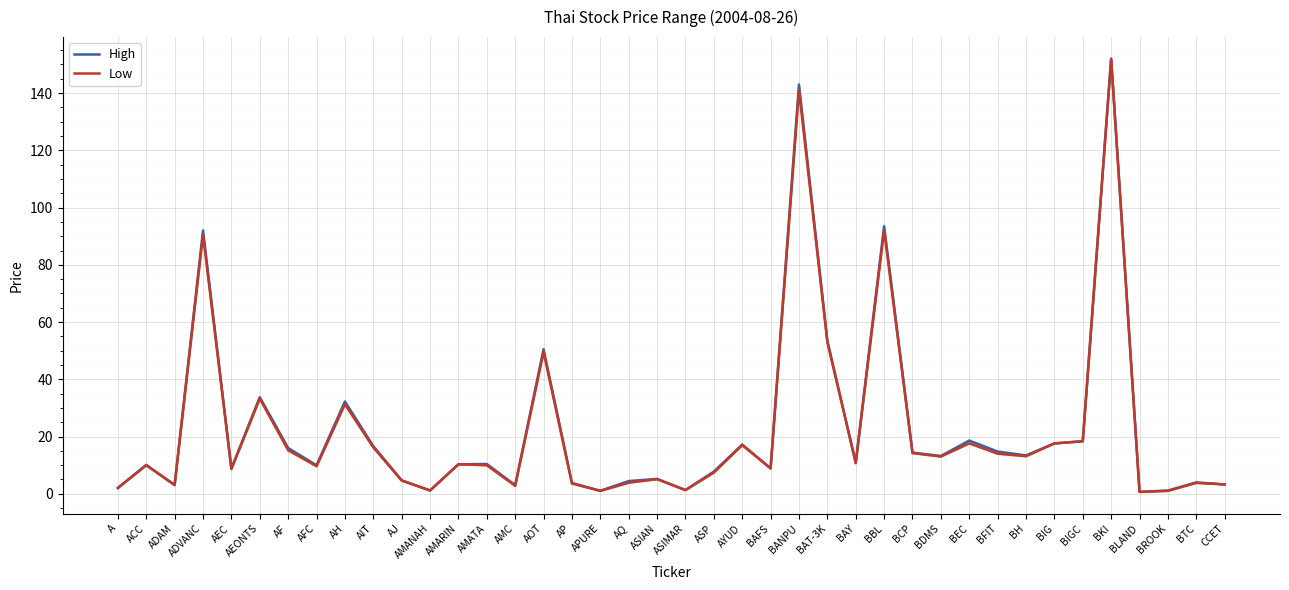

What is the average value of the Low series?

22.8